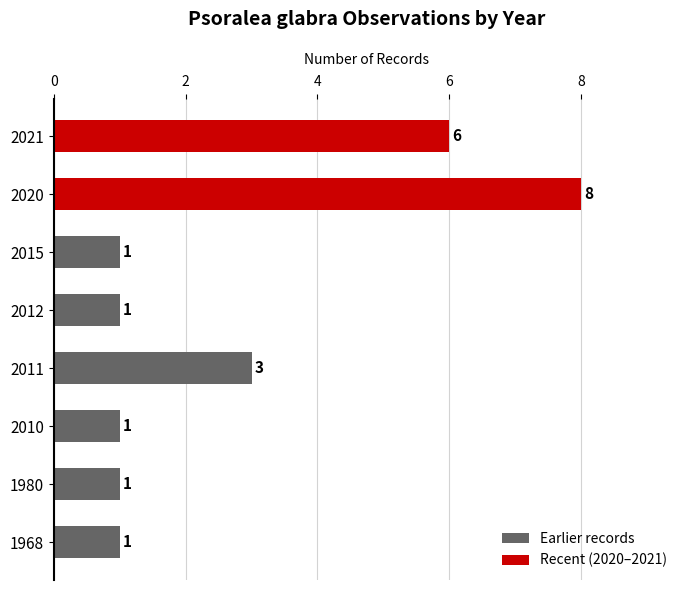

Reading right to left, what are all the values shown in this chart?

2021=6	2020=8	2015=1	2012=1	2011=3	2010=1	1980=1	1968=1